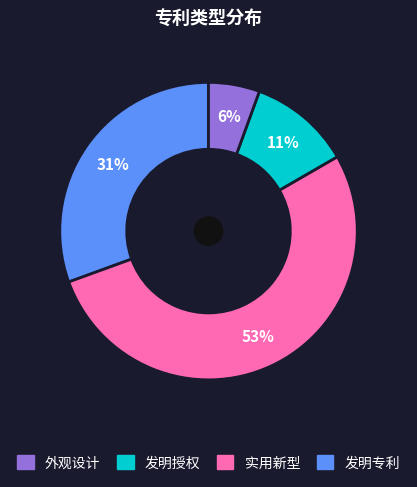

How many segments does this pie chart have?

4